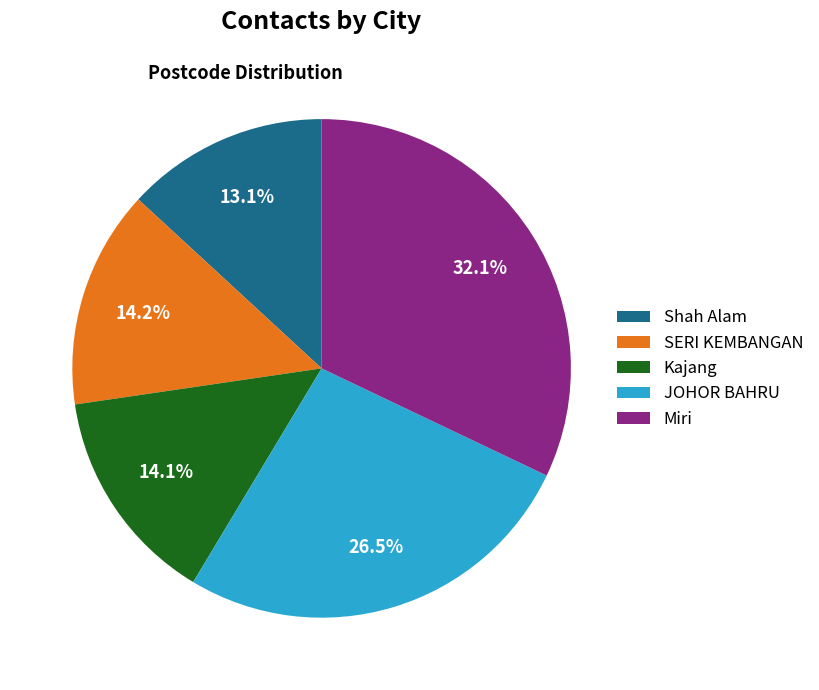

Is the sum of Kajang and Miri greater than half?

No